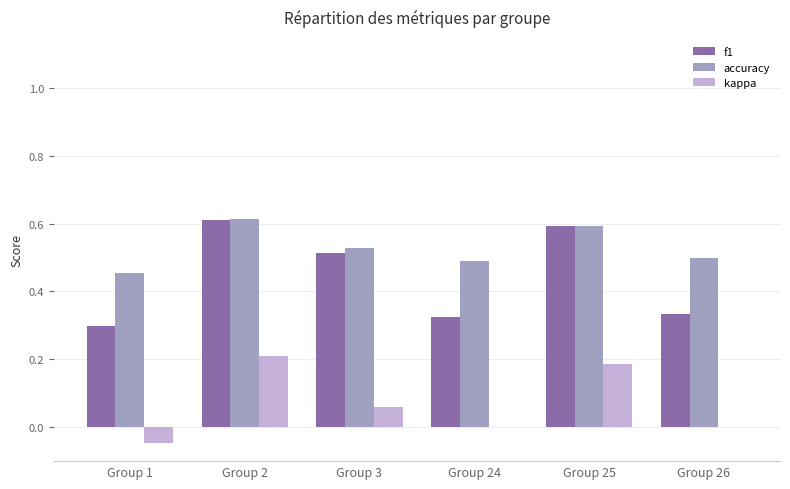

The f1 series shows 0.8 at Group 3. True or false?

False